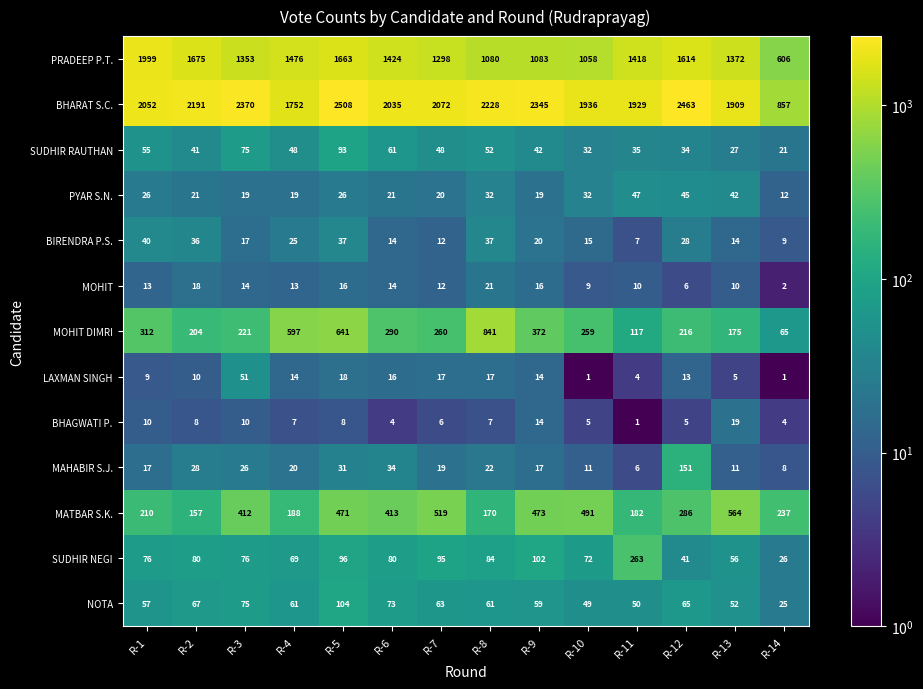

Is it true that BHAGWATI P. equals 8 at R-10?

False